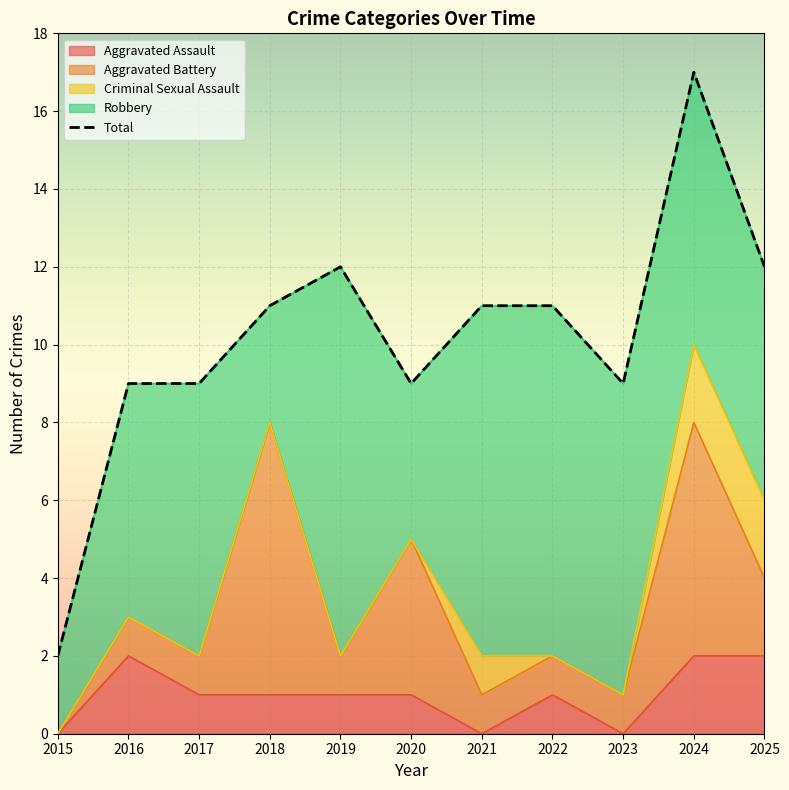

The Total series shows 12 at 2019. True or false?

True